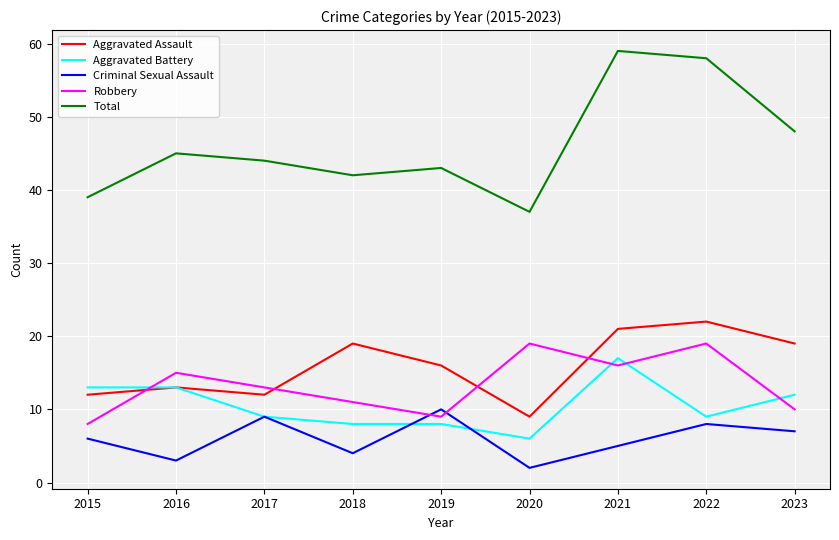

Which category has the highest value in the Criminal Sexual Assault series?

2019